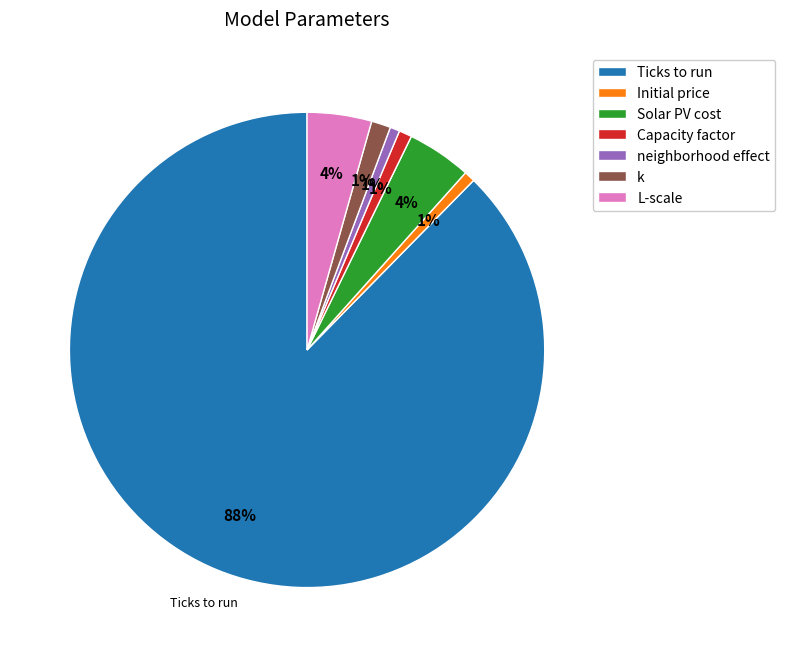

Between L-scale and Capacity factor, which is larger?

L-scale